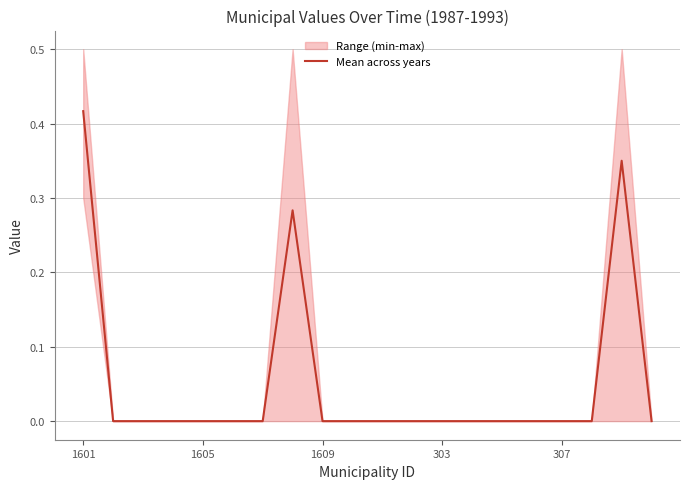

At which label does Mean across years reach its peak?

1601